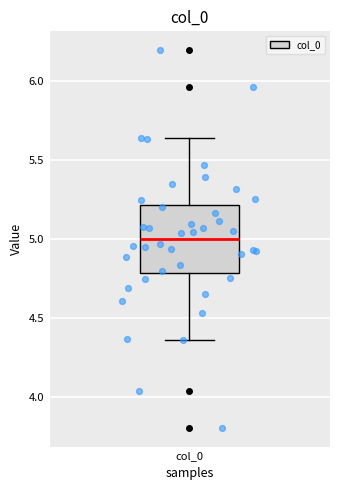

Read this box plot against the y-axis: the position of the median line, the range covered by the box, and the ends of both whiskers. The values are not printed on the chart, so give them approximately, as read against the axis.

median 5.00, box 4.80 to 5.20, whiskers 4.35 to 5.65